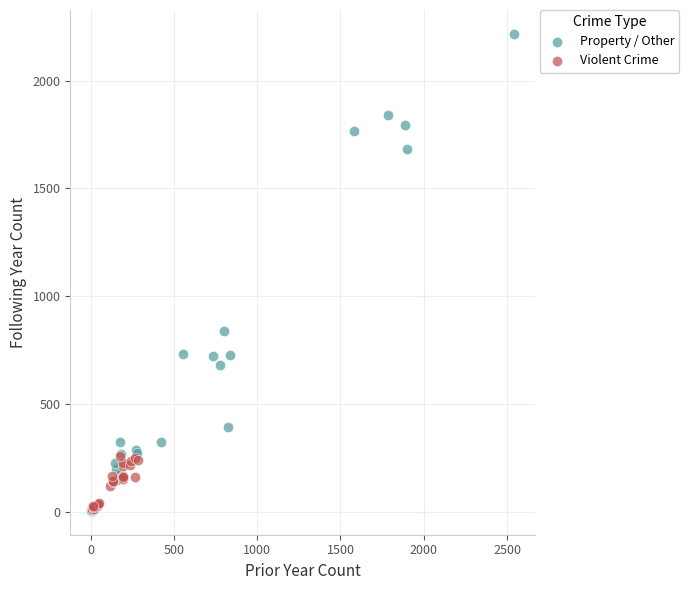

Which series has the widest spread of Y values?

Property / Other